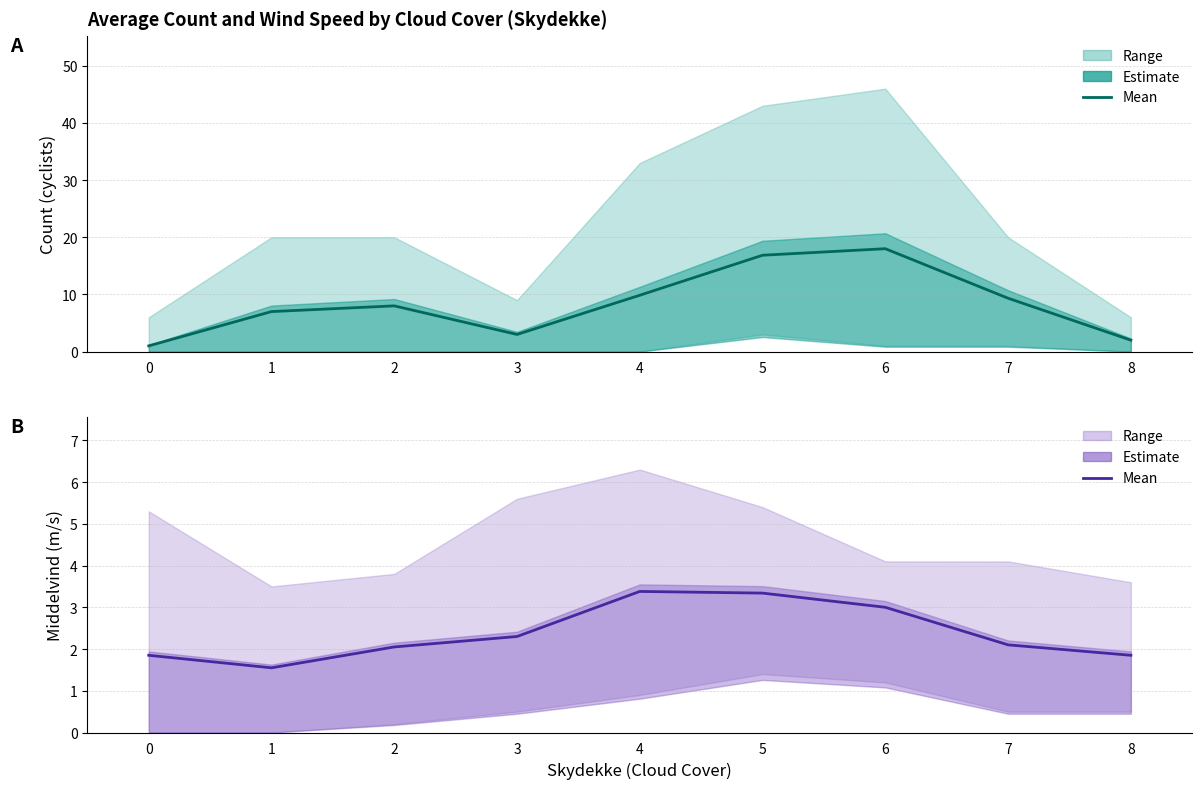

What is the average value of the Wind mean series?

2.4